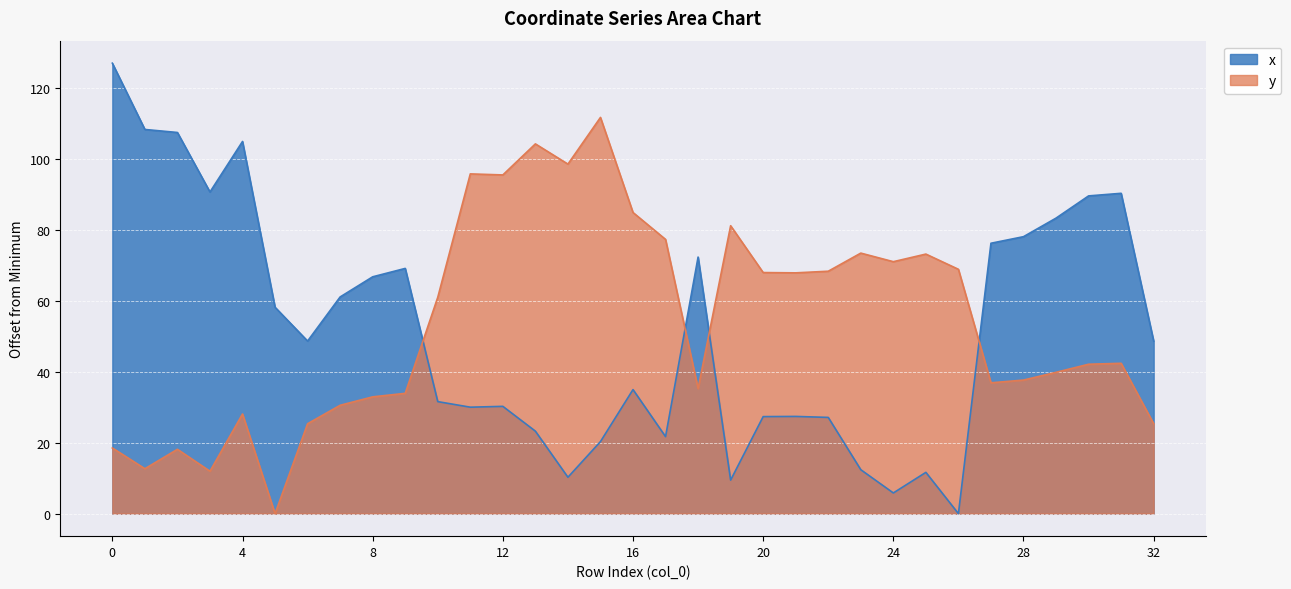

How many interior local peaks does the x series have?

8